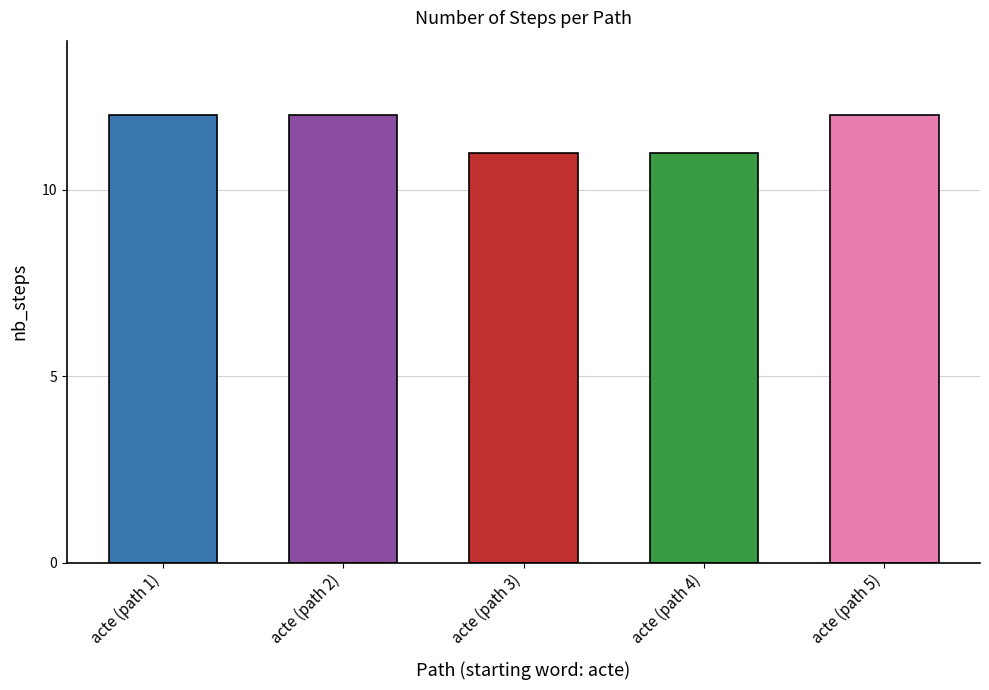

What position from the right is acte (path 1)?

5